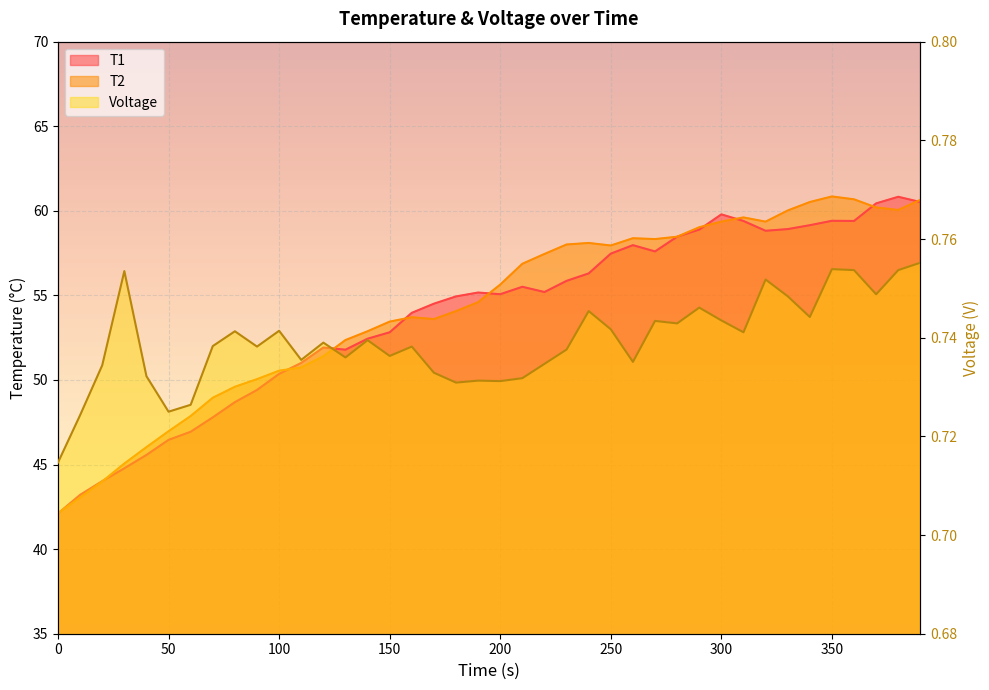

List the series in order of their peak value, lowest first.

Voltage, T1, T2